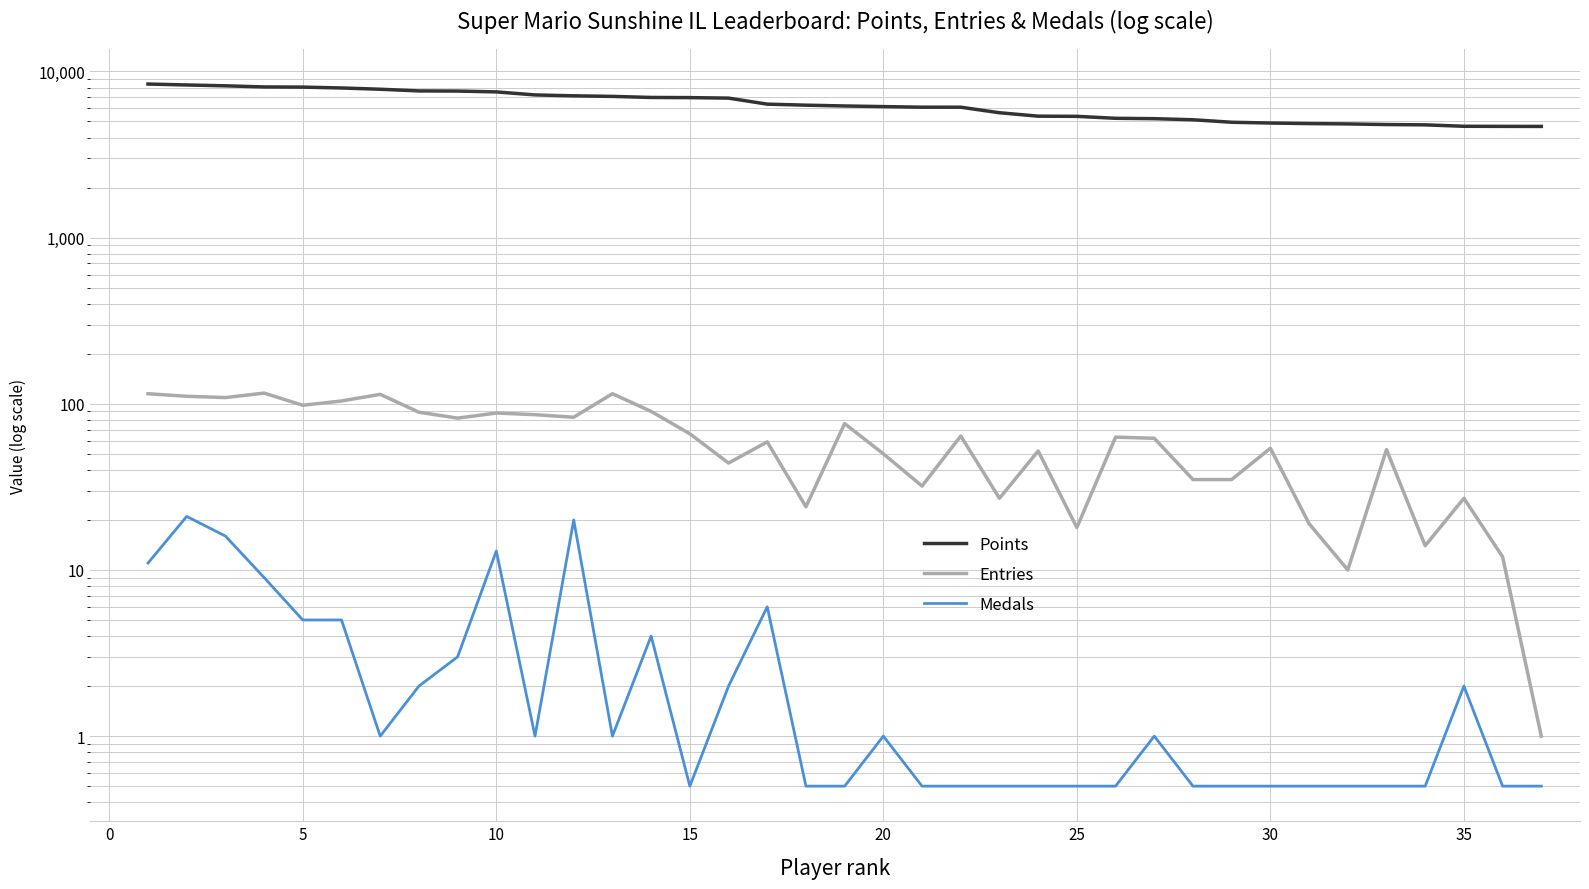

What is the average value of the Entries series?

62.1